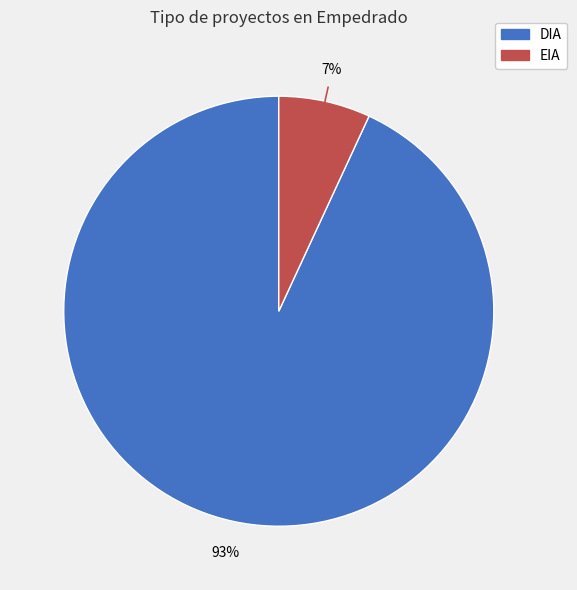

Which has a higher value, DIA or EIA?

DIA